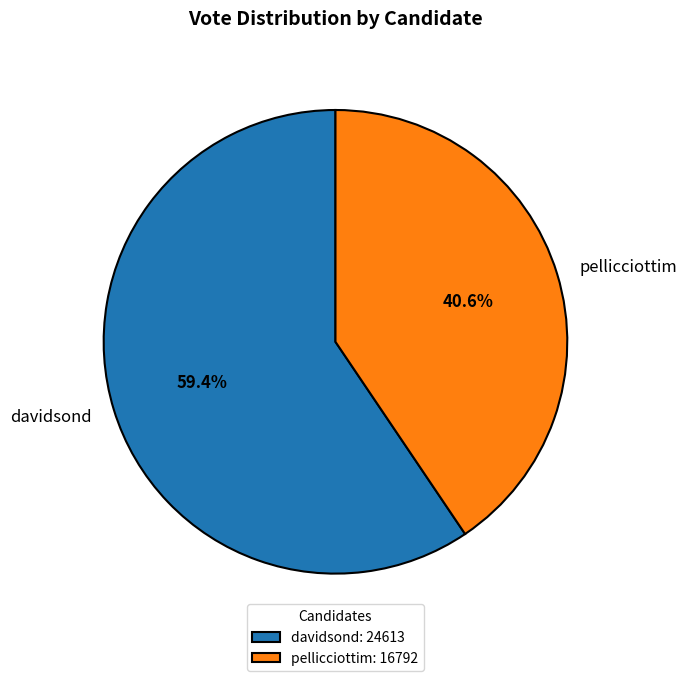

The pellicciottim slice represents 41% of the pie. True or false?

True